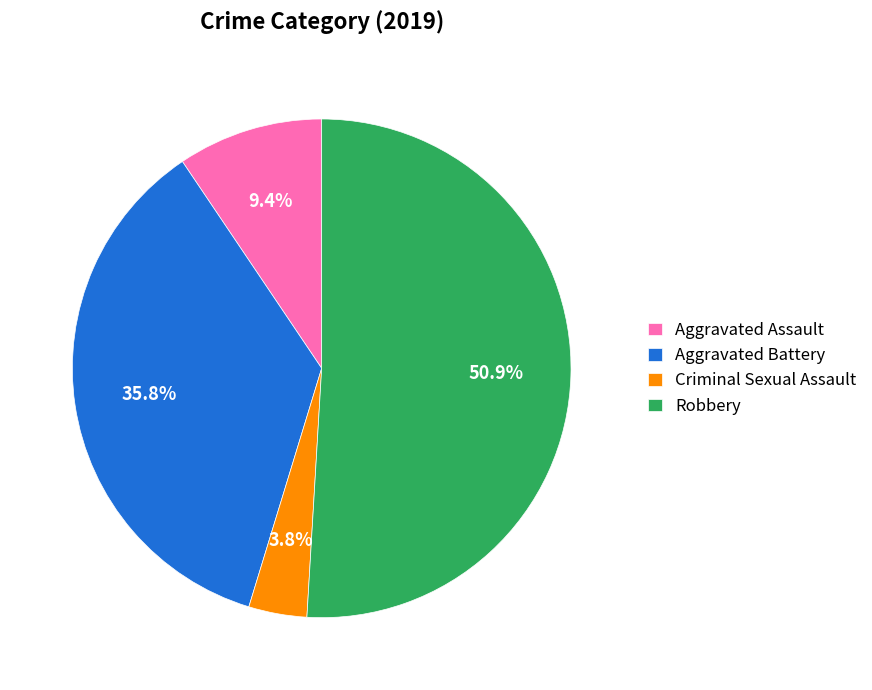

What is the smallest slice in the pie chart?

Criminal Sexual Assault